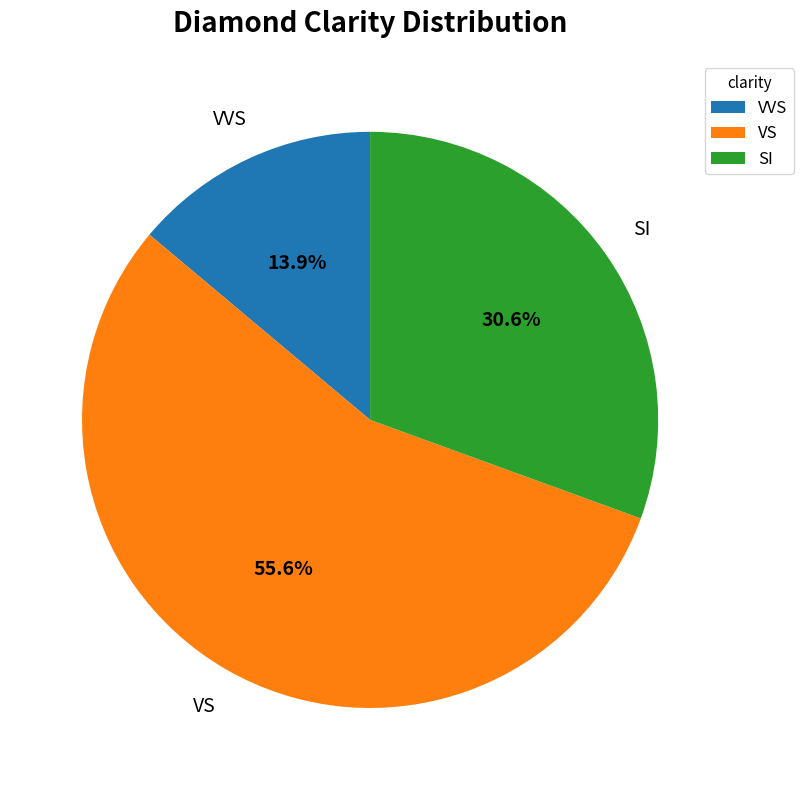

Rank the categories by value from highest to lowest.

VS, SI, VVS